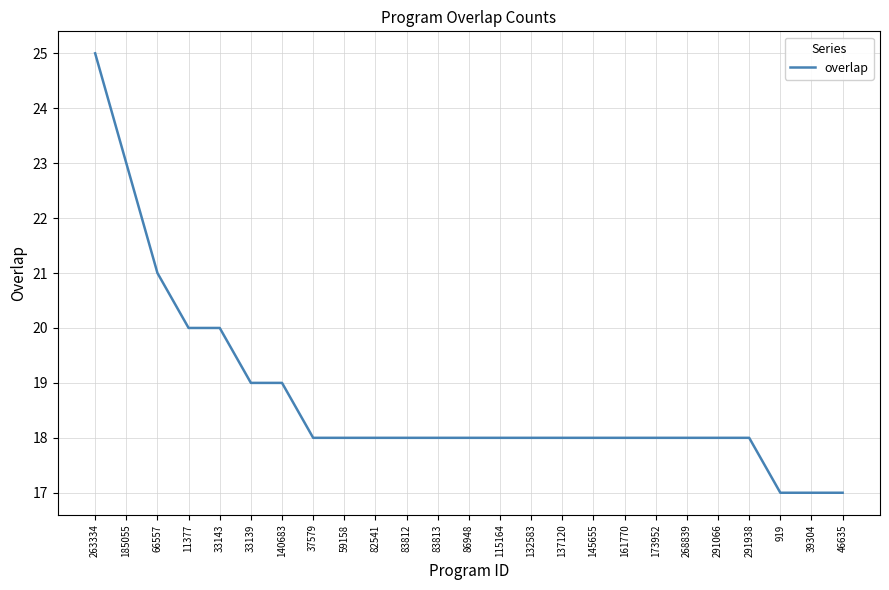

How many lines are shown in the chart?

1